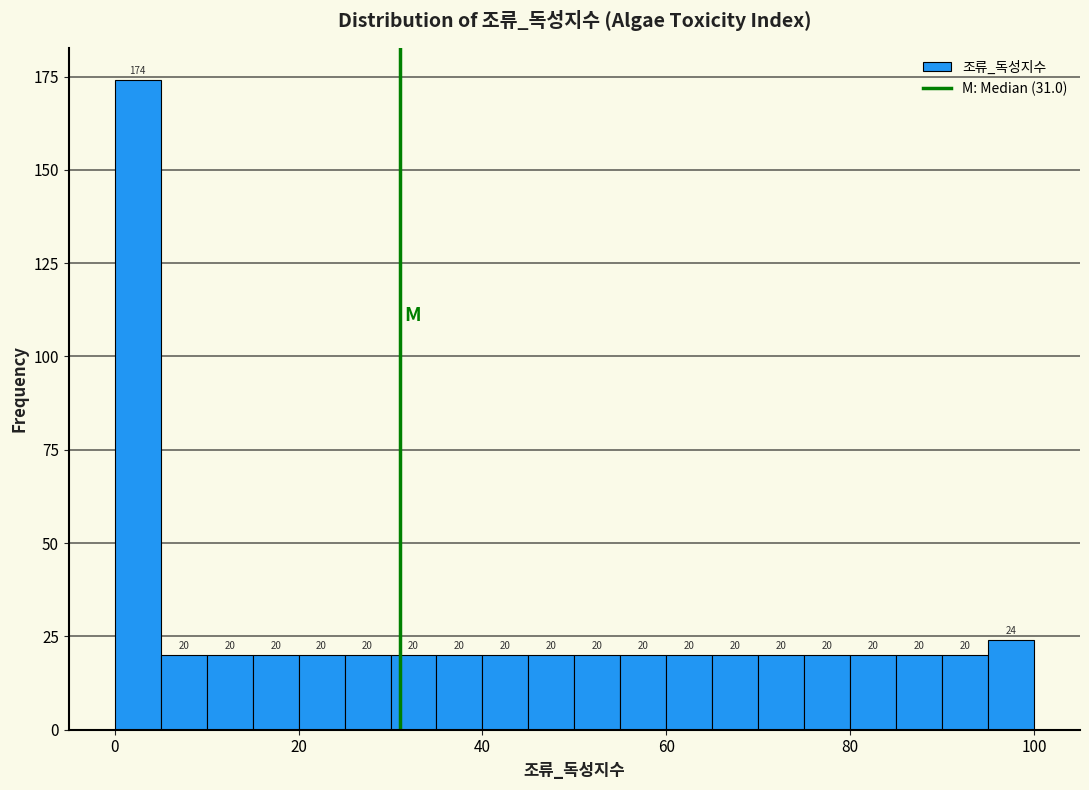

Around what value on the x-axis is the tallest bar? Give the approximate position of its centre, as read against the axis.

2